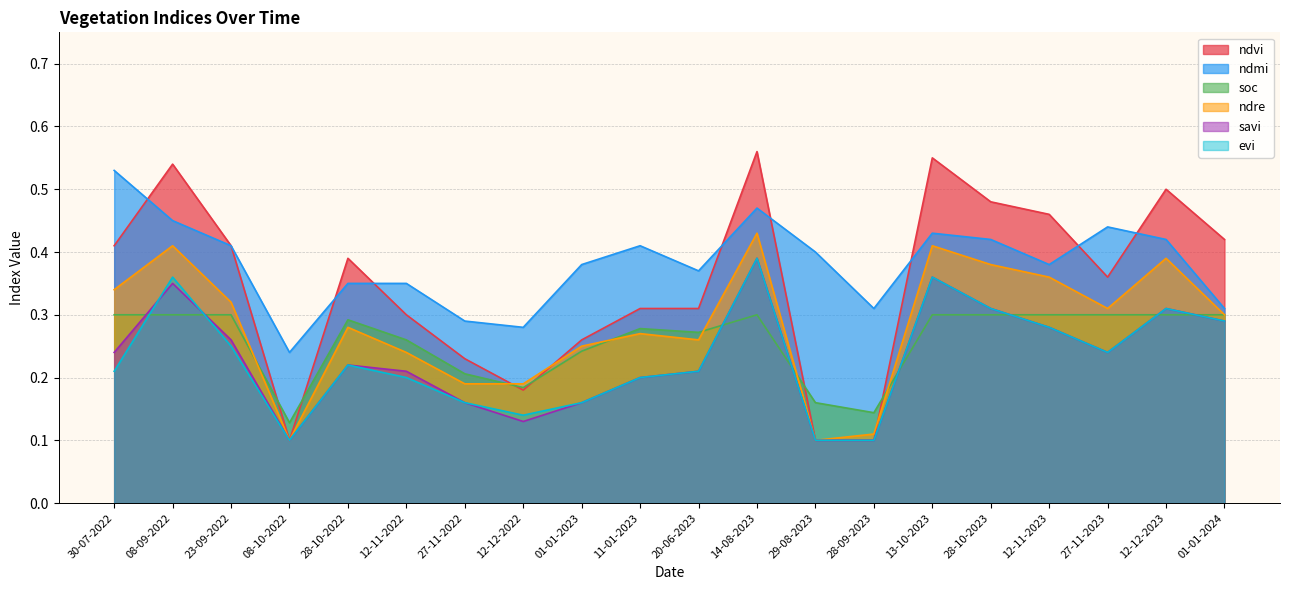

What position from the left is 28-10-2023?

16